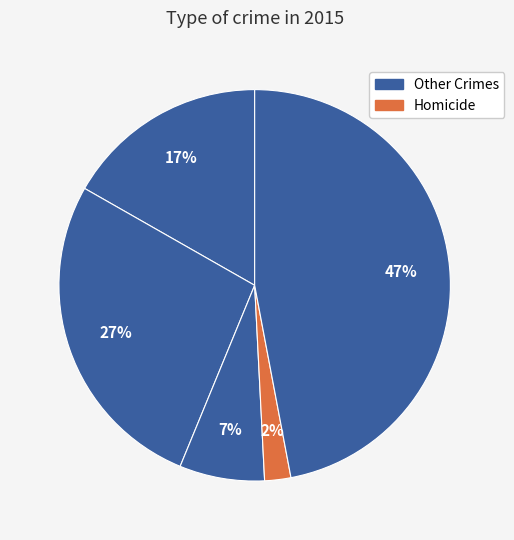

Count the number of slices in the pie.

5